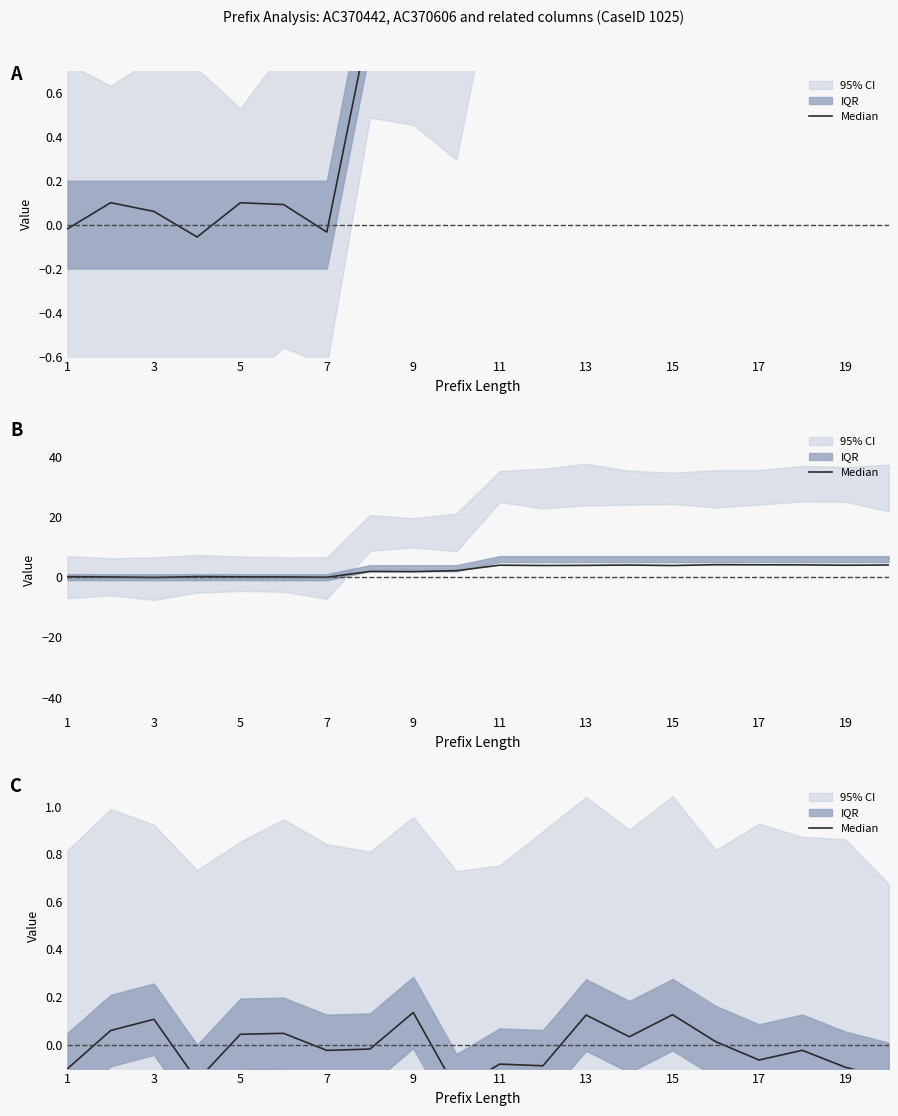

At which category does Median Original reach its first local valley?

7